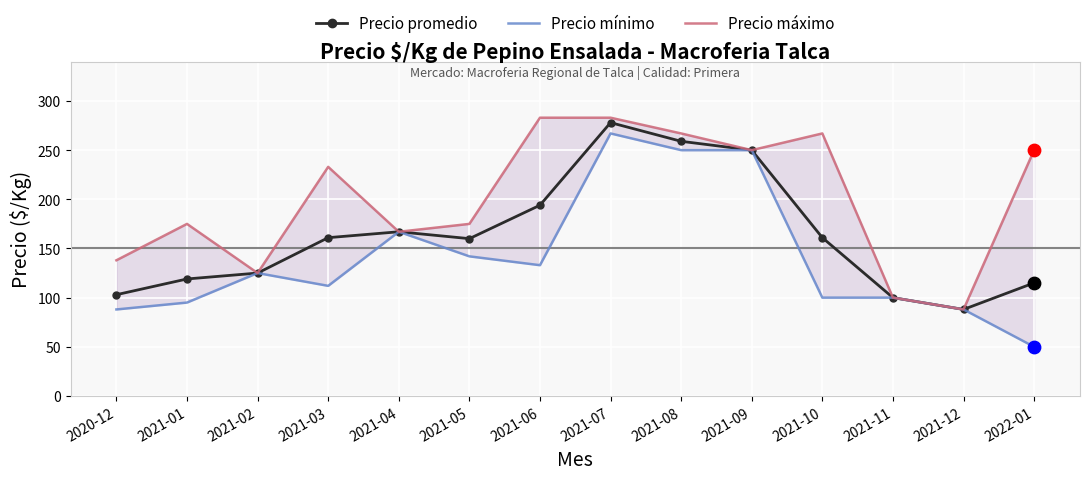

At which category is the sum across all series the highest?

2021-07